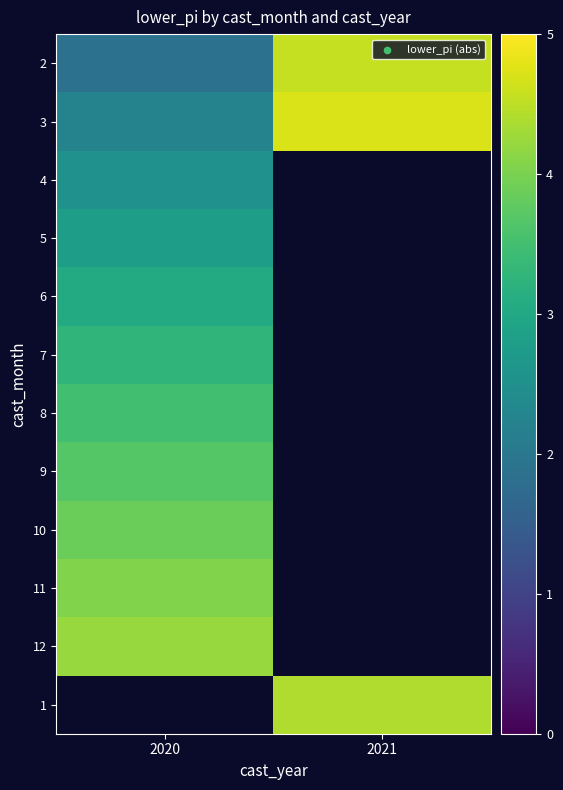

Read the 3 value at 2021.

4.7